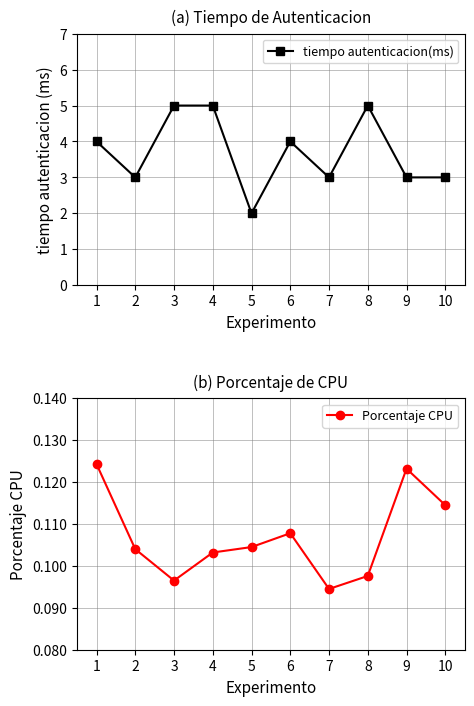

Reading left to right, extract all data points from this chart.

tiempo autenticacion(ms): 4.0	3.0	5.0	5.0	2.0	4.0	3.0	5.0	3.0	3.0
Porcentaje CPU: 0.1	0.1	0.1	0.1	0.1	0.1	0.1	0.1	0.1	0.1